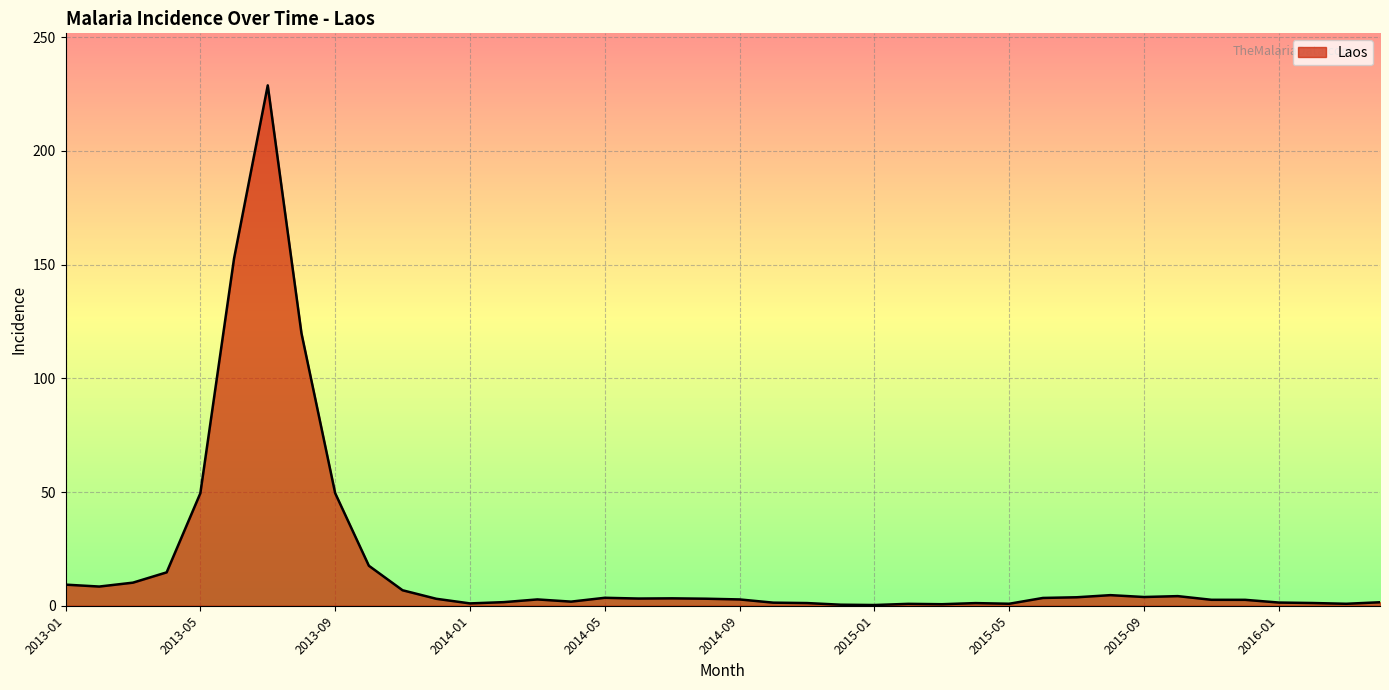

How many lines are shown in the chart?

1